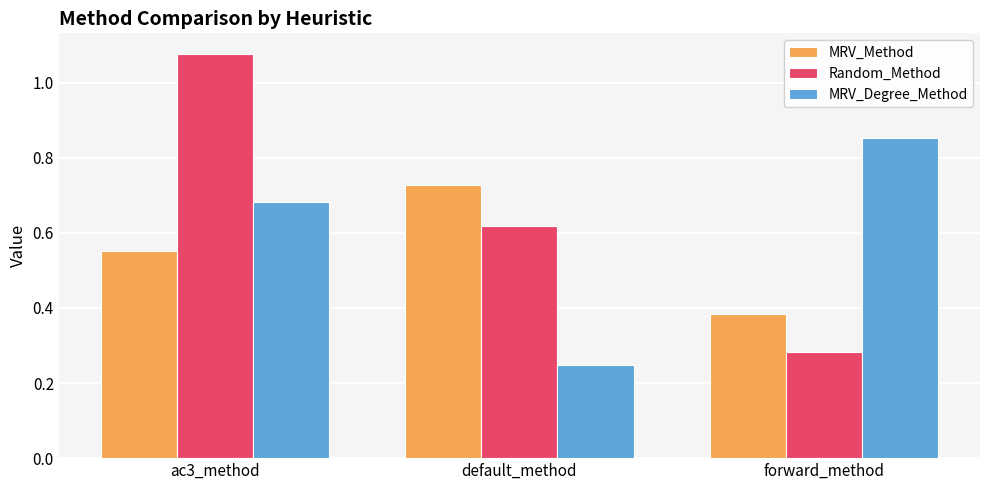

What are all the series names shown in the legend?

MRV_Method, Random_Method, MRV_Degree_Method